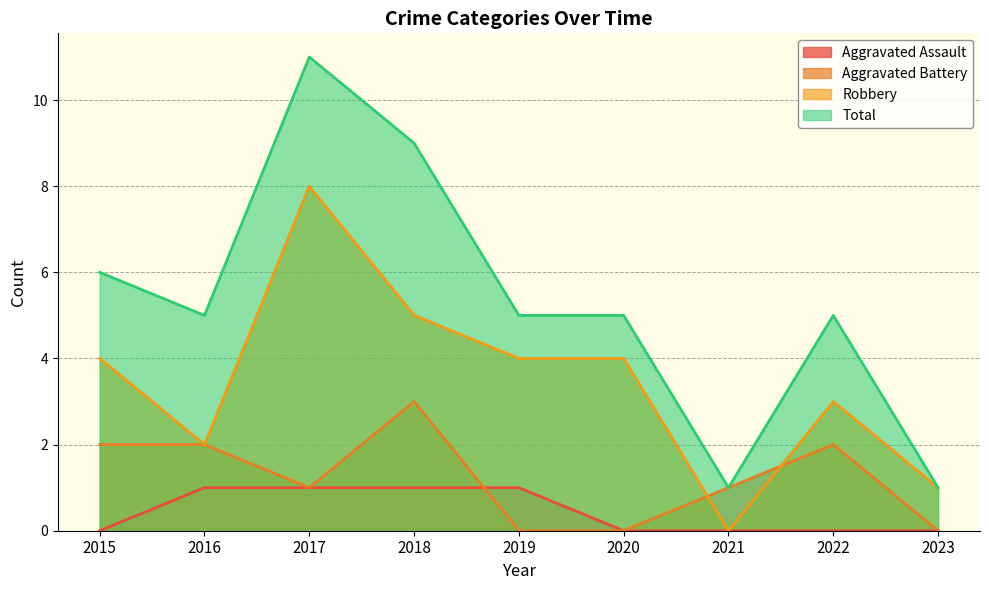

What is the maximum value for Aggravated Battery?

3